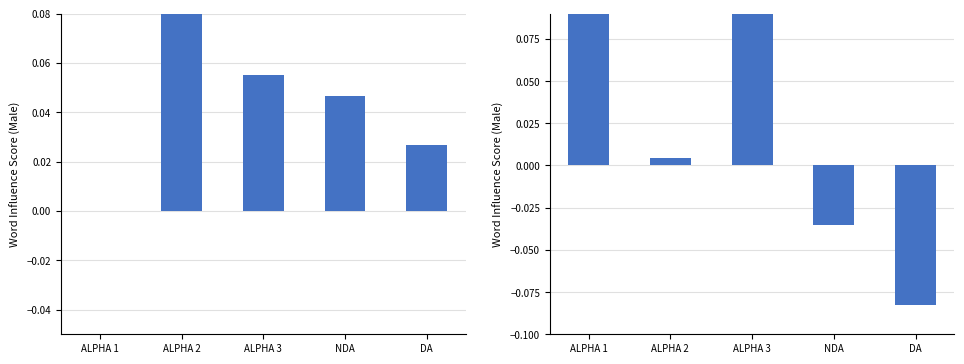

List the series in order of their peak value, highest first.

ALPHA 2, ALPHA 1